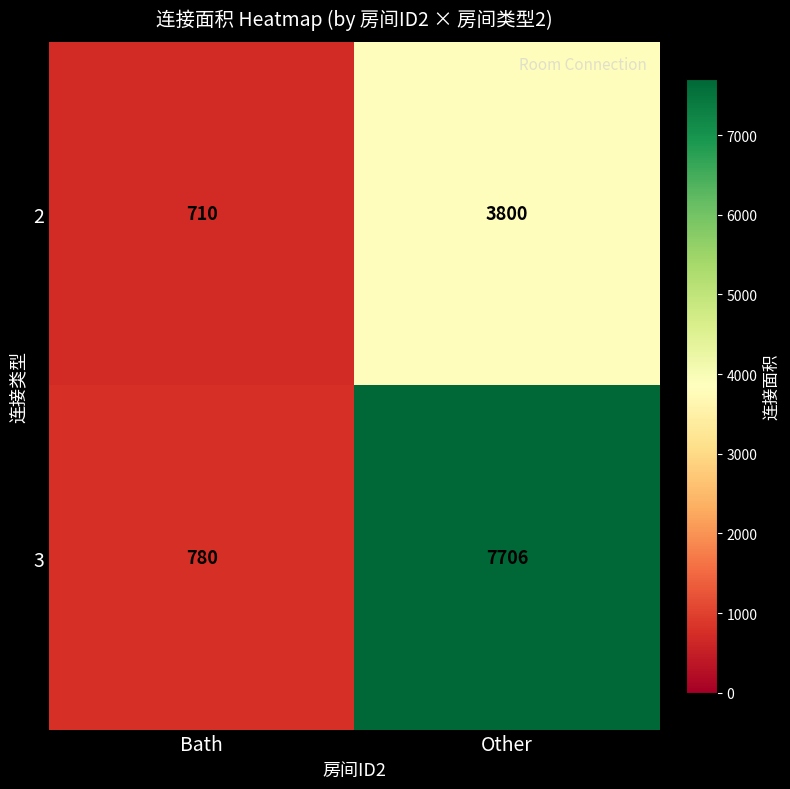

The 2 series shows 710 at Bath. True or false?

True